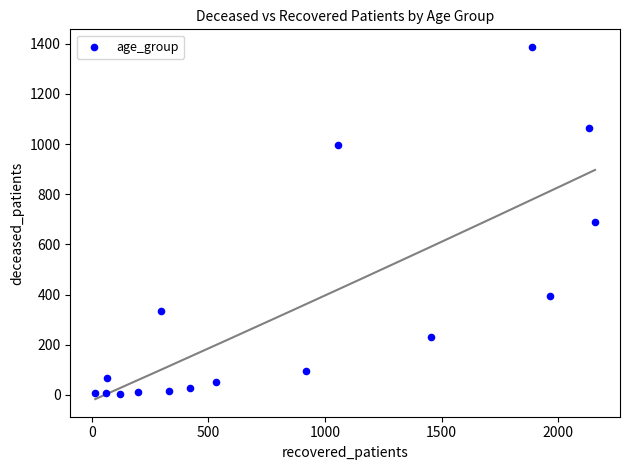

What is the range of X values (max minus min)?

2142